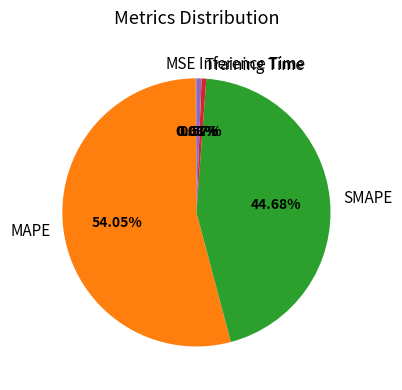

What percentage is the Training Time slice, to the nearest percent?

1%